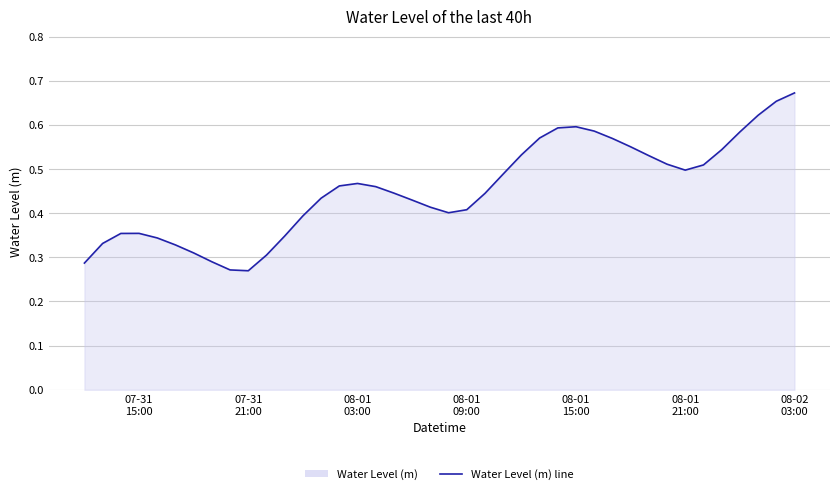

Does the chart display data point markers on the line(s)?

No